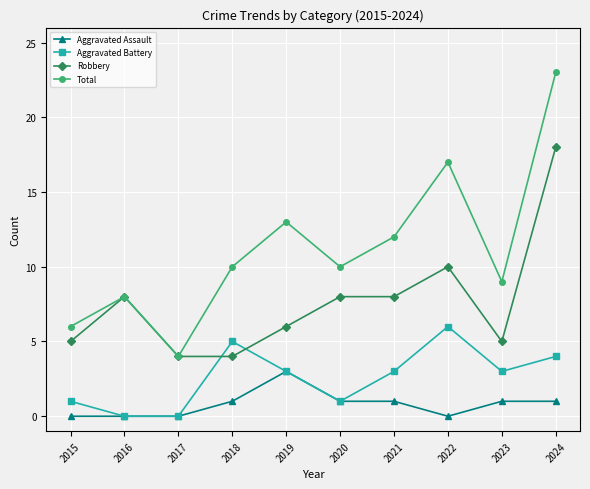

What is the approximate value of Robbery at 2019?

6